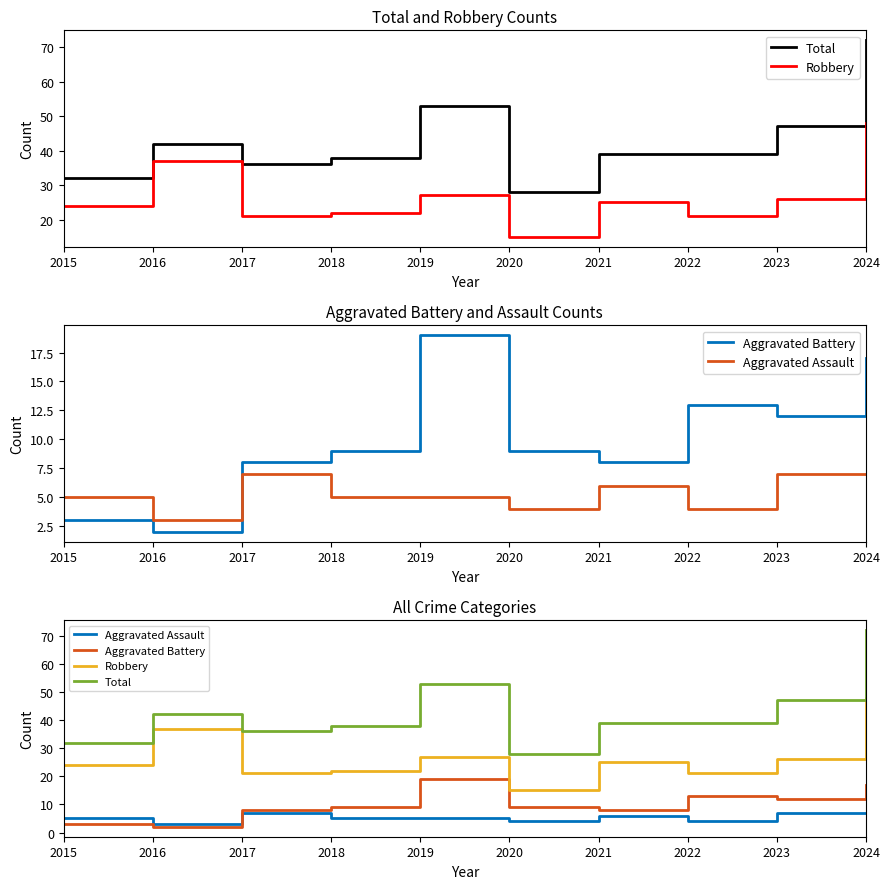

Rank the series by their maximum value, from lowest to highest.

Aggravated Assault, Aggravated Battery, Robbery, Total